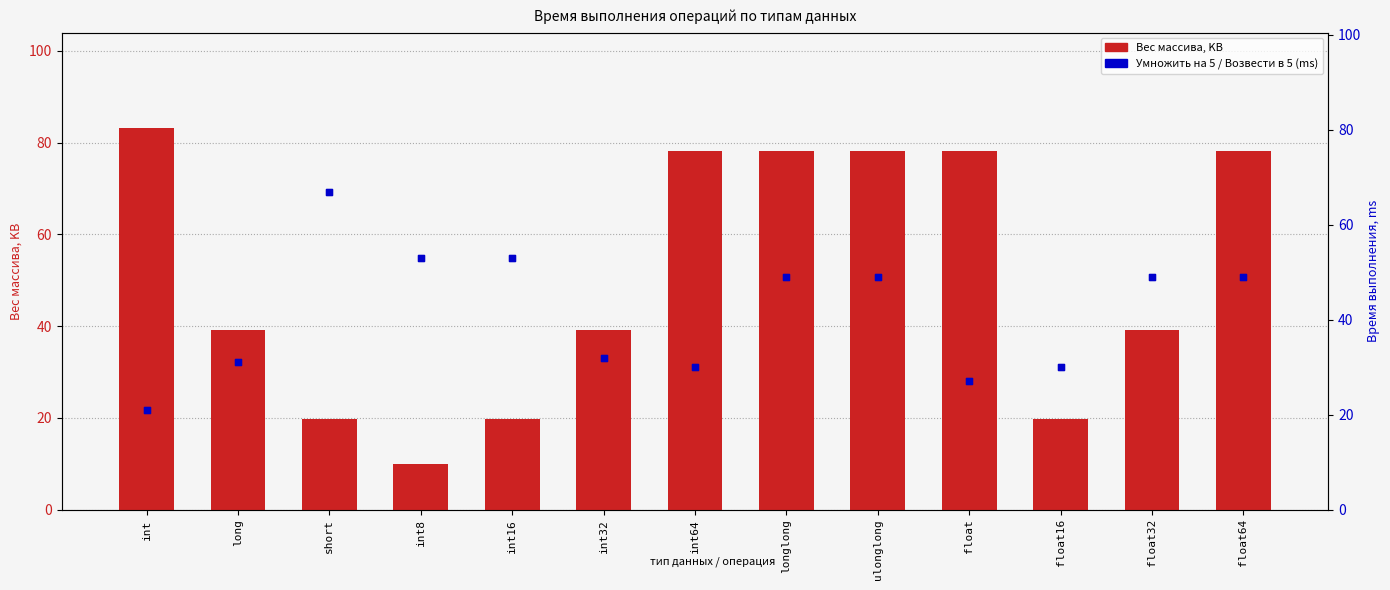

Which series contains the highest Y value?

Вес массива, KB